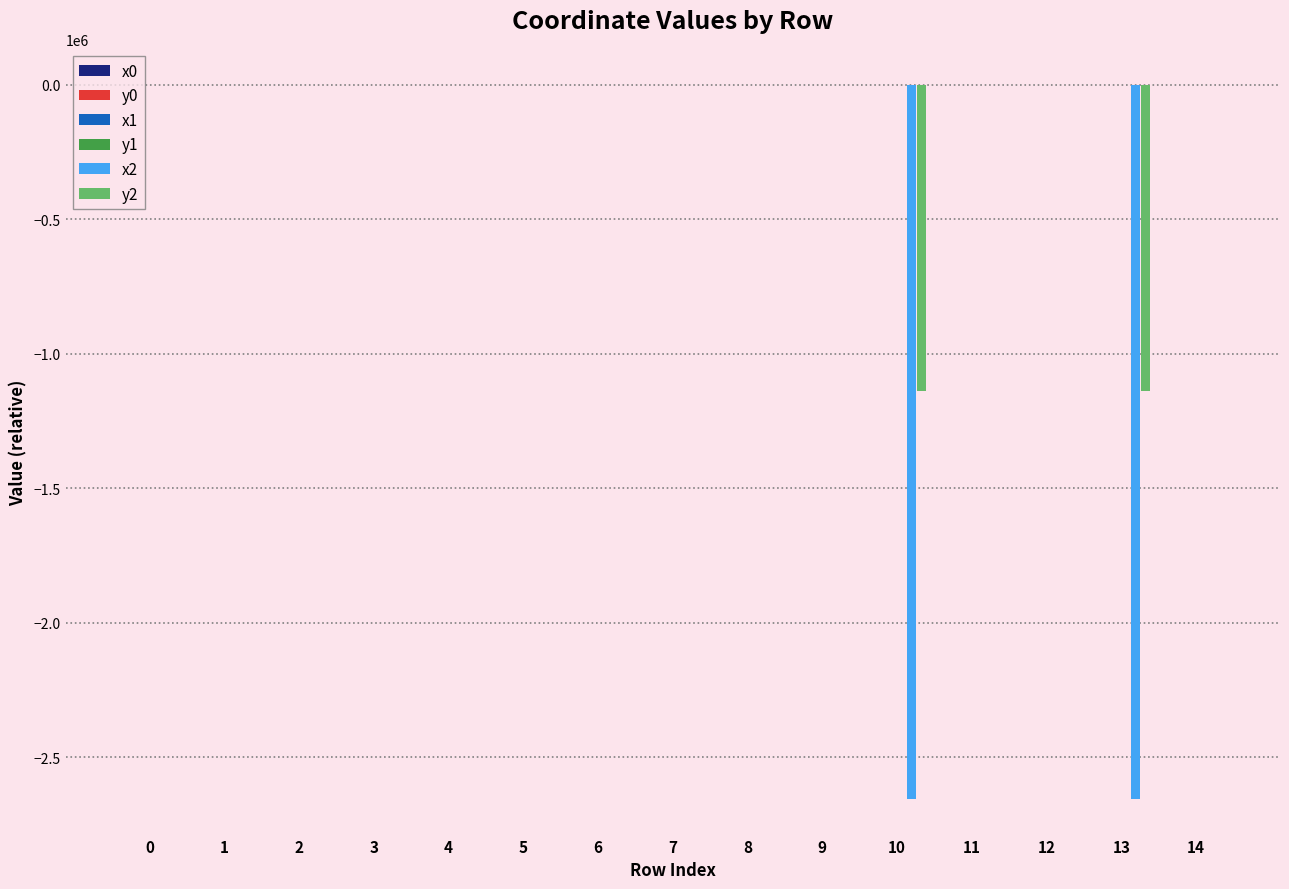

List the labels in order of y1 value, largest first.

8, 2, 3, 13, 9, 11, 1, 0, 10, 12, 14, 7, 5, 6, 4